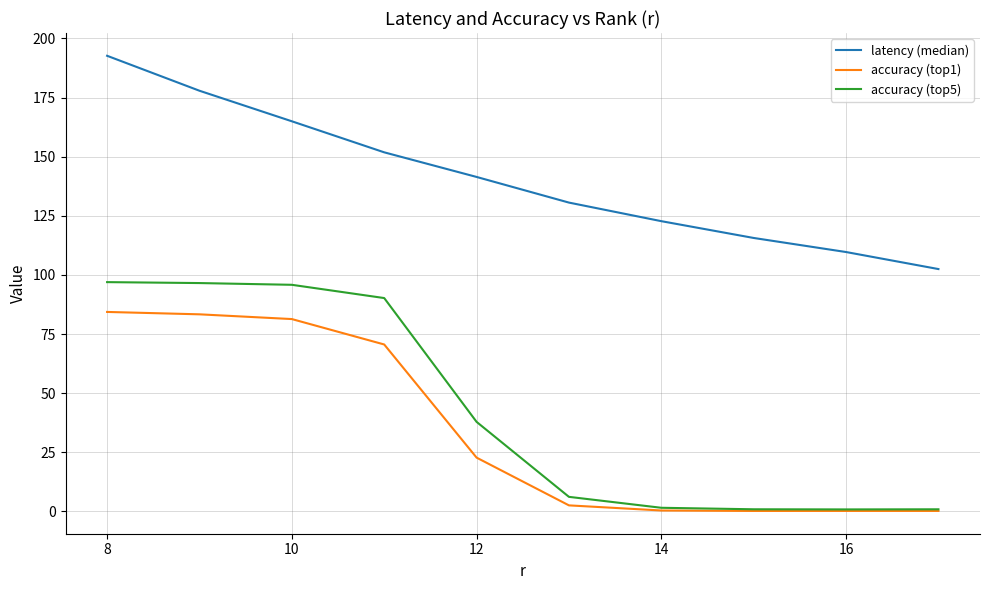

How many lines are shown in the chart?

3